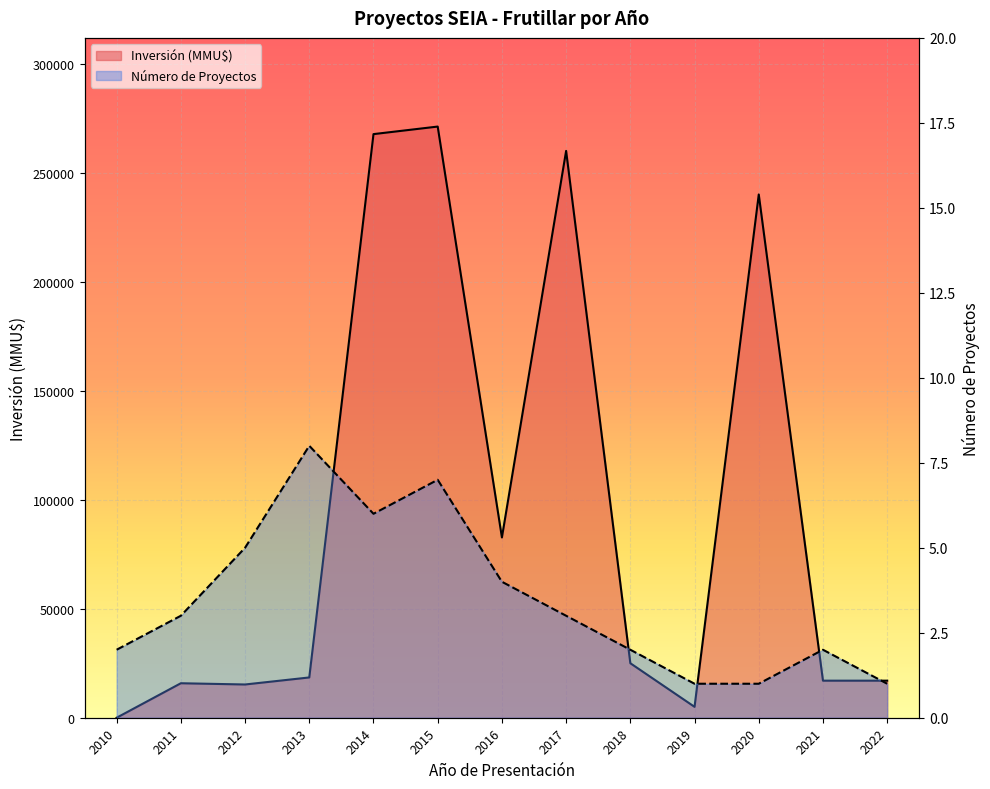

At which label does Inversión (MMU$) first exceed 18475?

2014